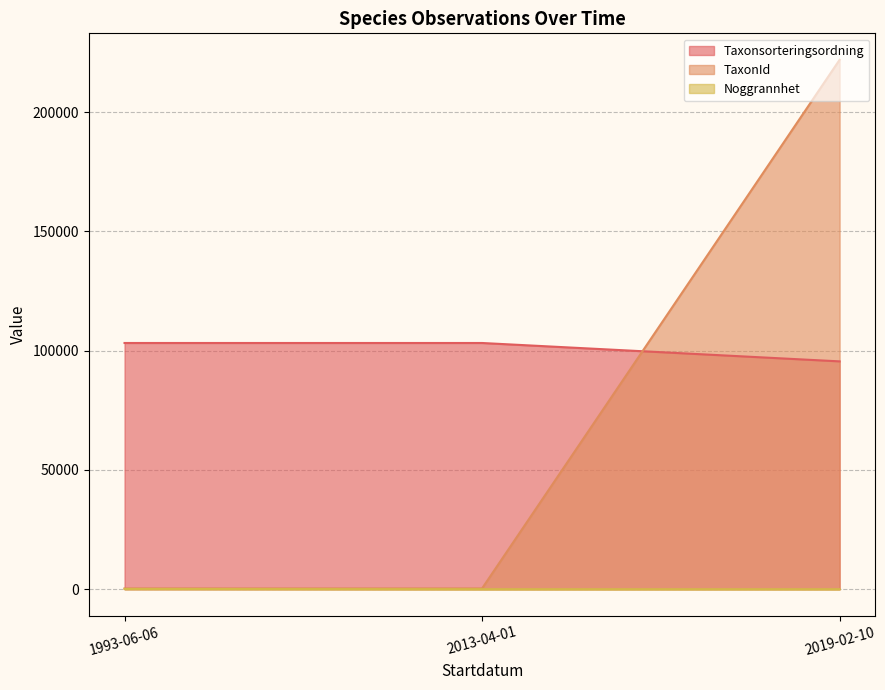

What is the maximum value shown in the chart?

221945